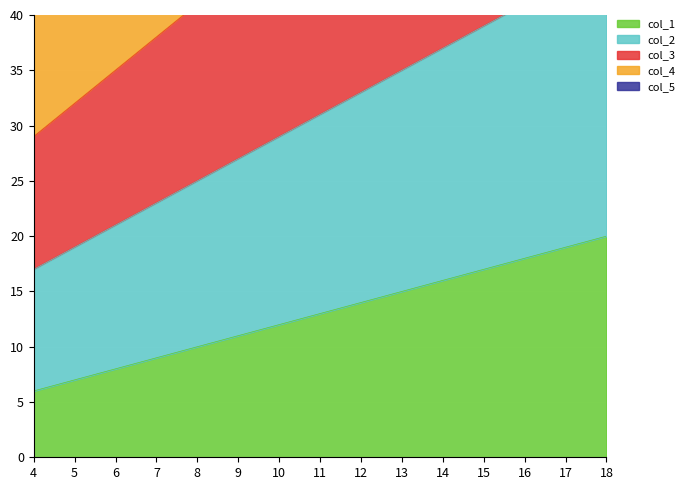

Between 5 and 9, which series saw the biggest shift?

col_5